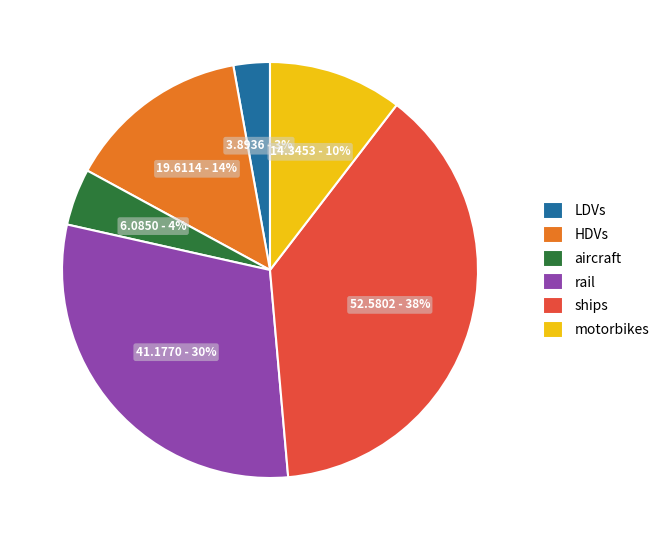

What percentage is the HDVs slice, to the nearest percent?

14%